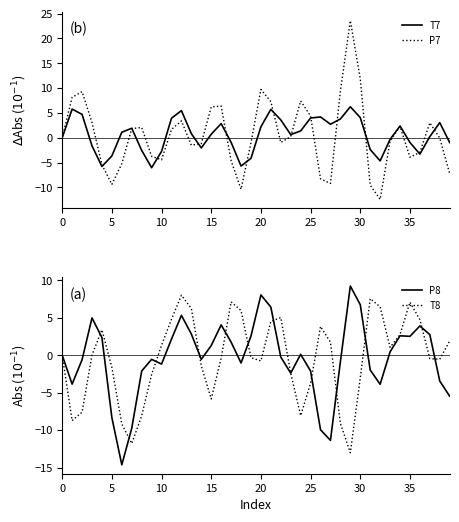

What value does the P8 series have at 20?

8.0